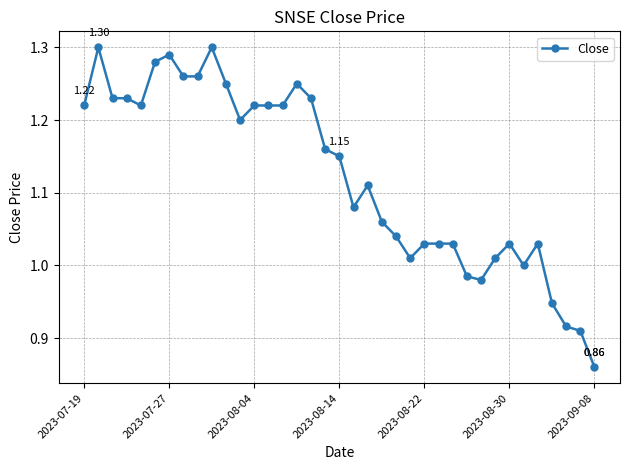

What is the sum of all values?

41.5